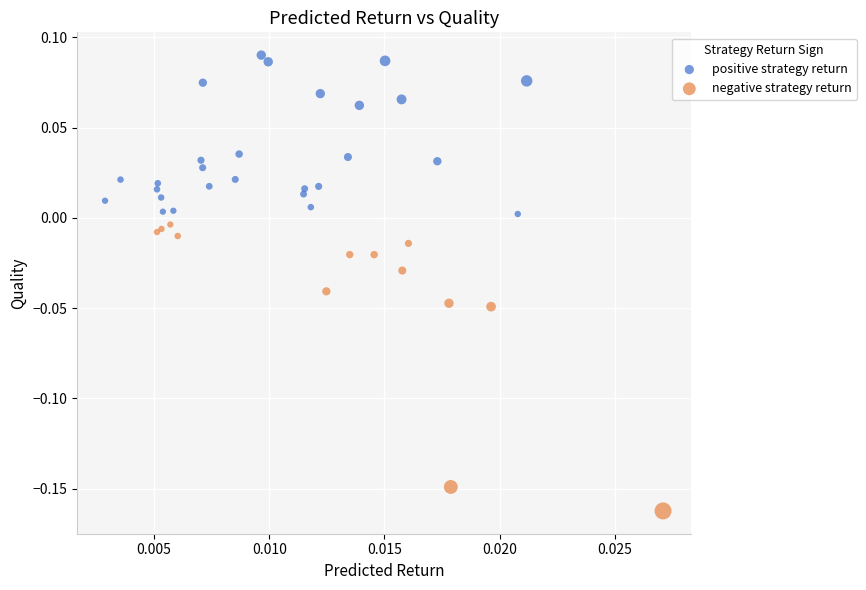

Which series reaches the maximum Y coordinate?

positive strategy return